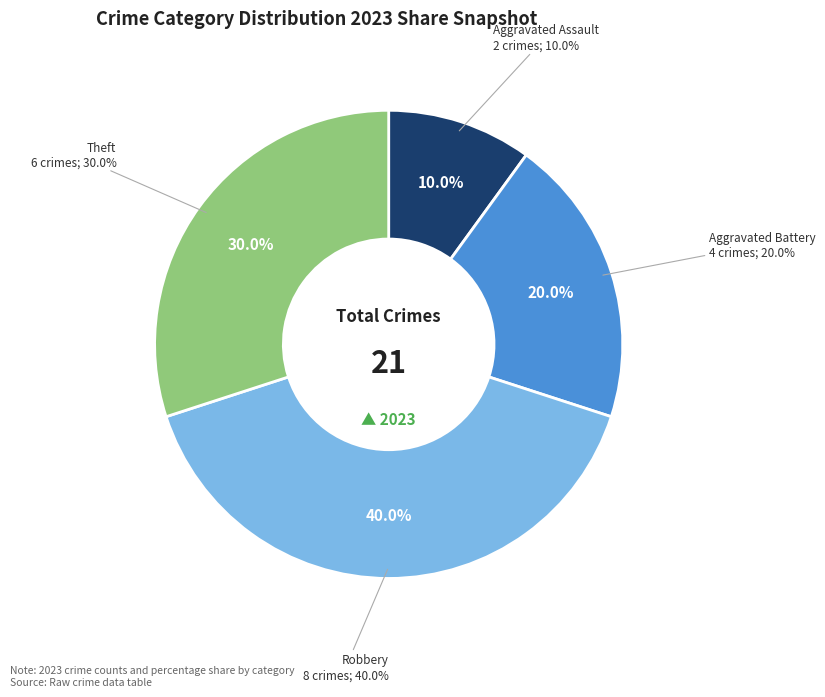

The Aggravated Battery slice represents 14% of the pie. True or false?

False